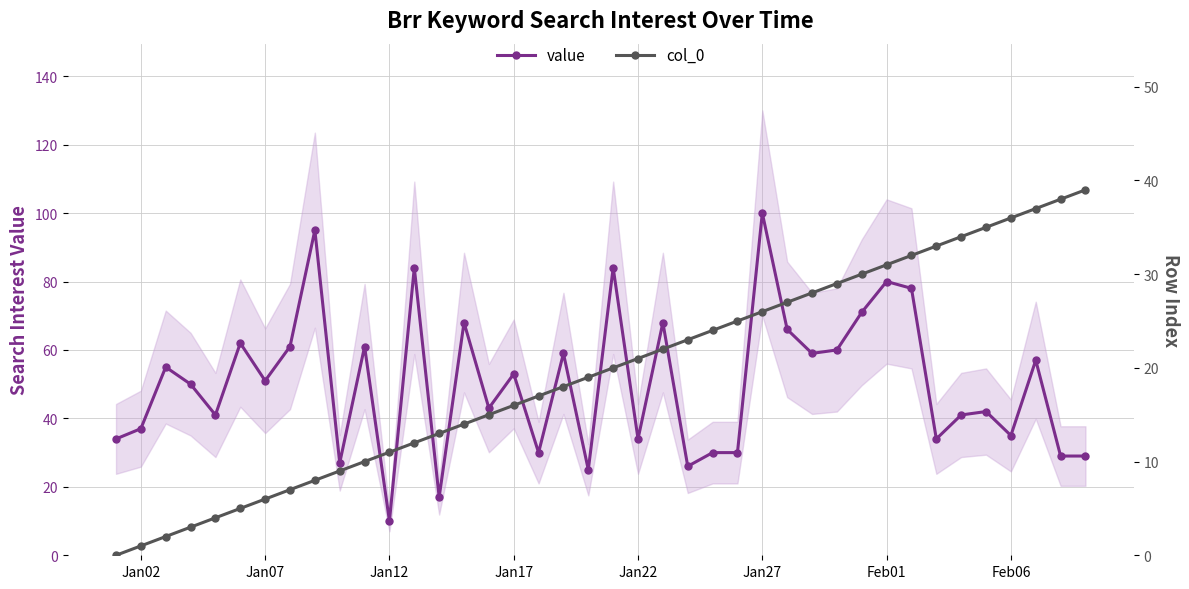

At which label does value reach its minimum?

Jan12